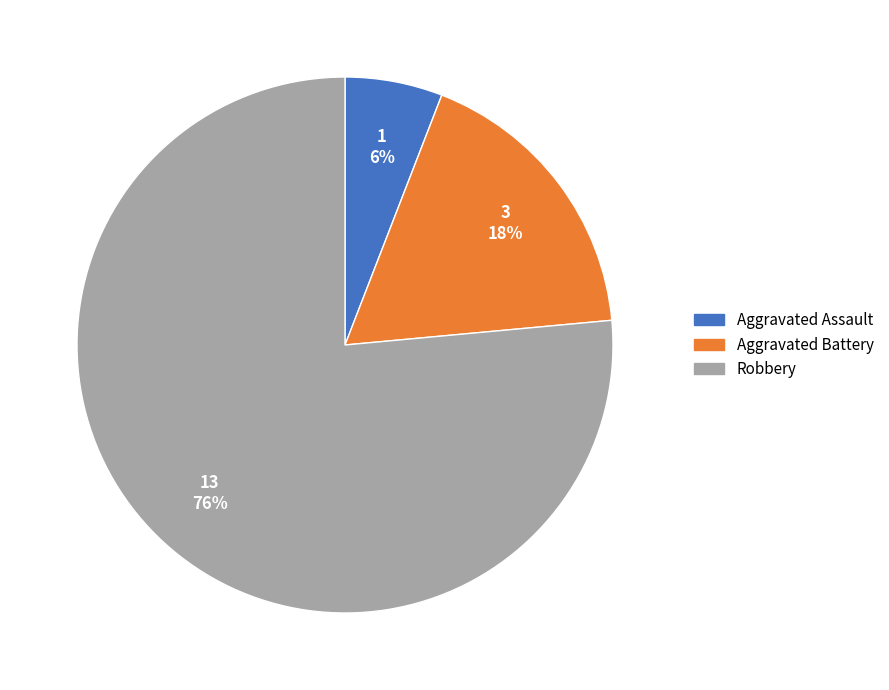

The Aggravated Assault slice represents 14% of the pie. True or false?

False